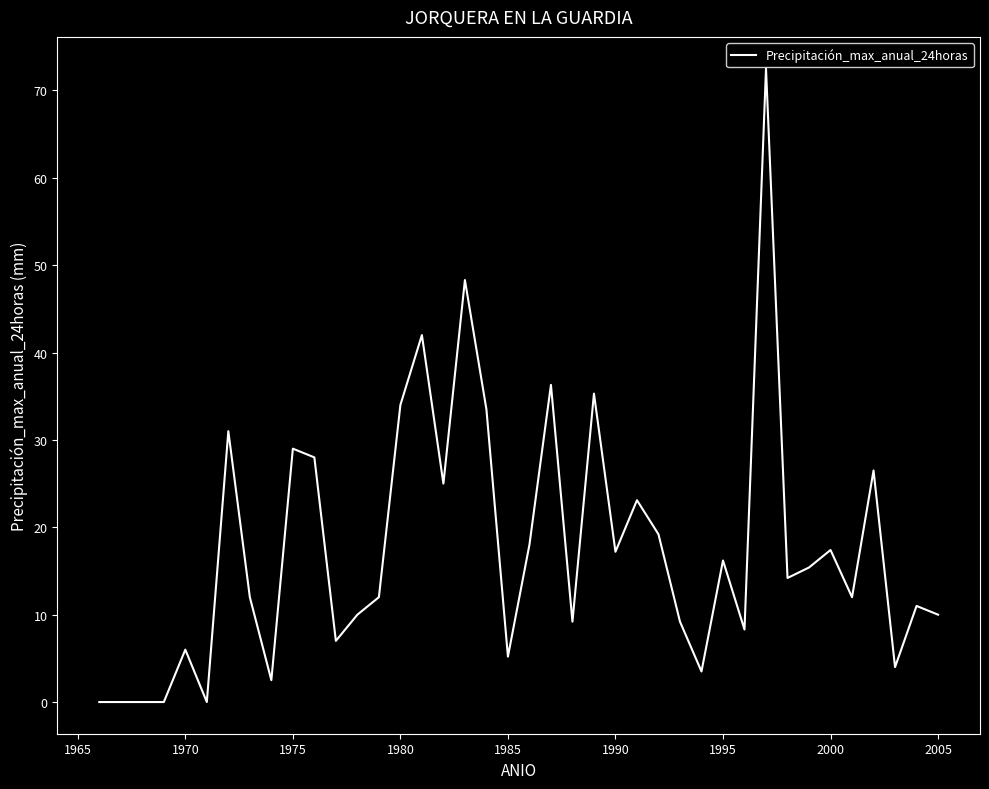

What is the difference between the maximum and minimum values?

72.5